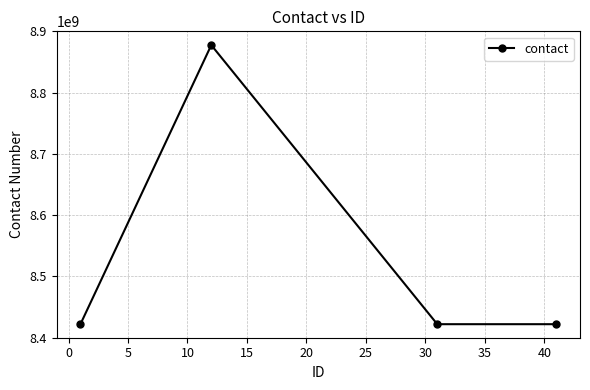

What is the value of the 1st point from the left?

8422082978